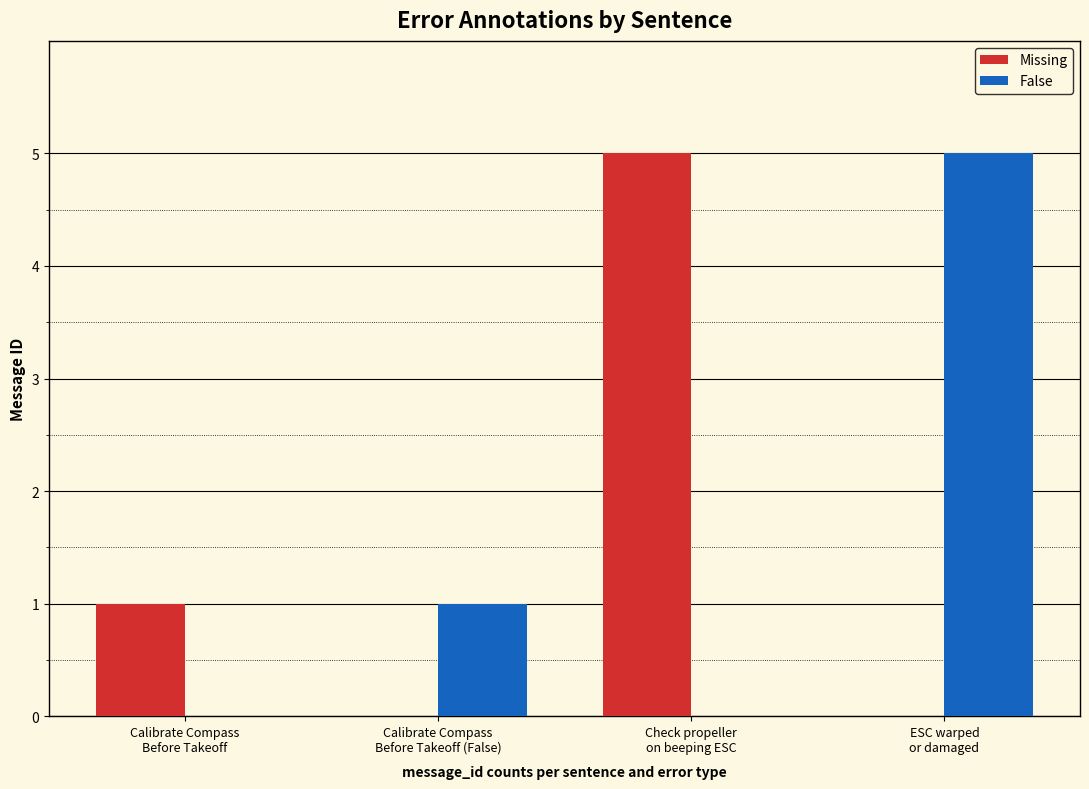

What is the highest value of the Missing series?

5